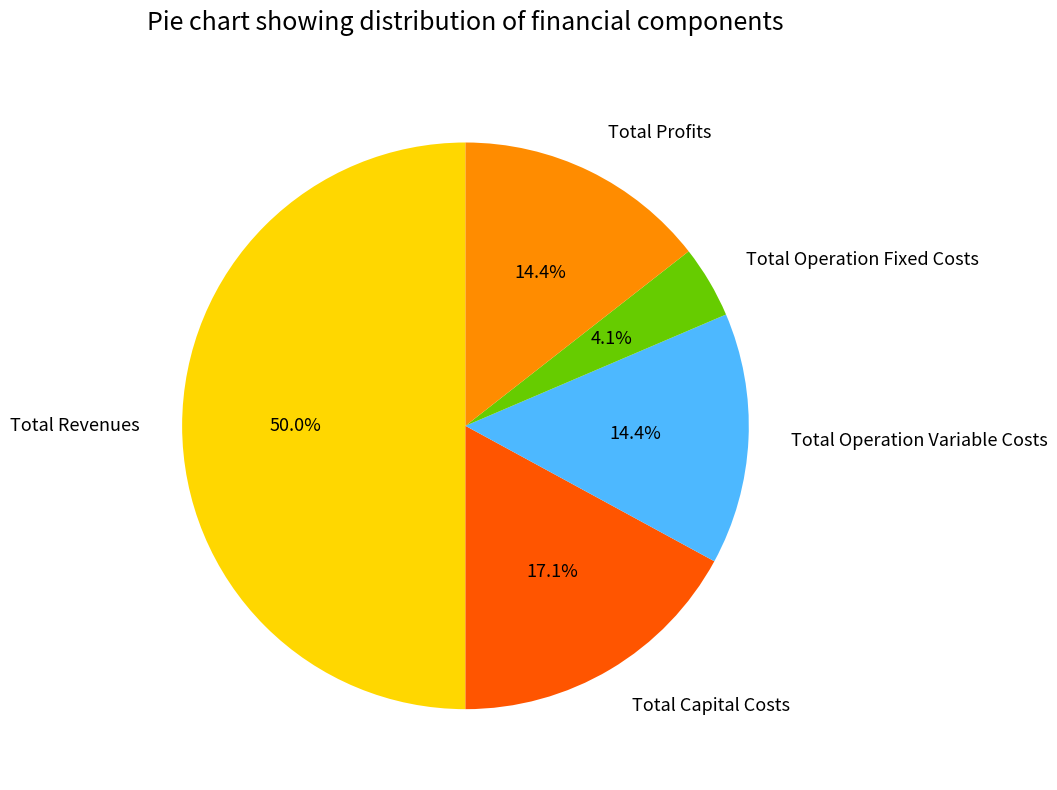

Which has a higher value, Total Revenues or Total Operation Variable Costs?

Total Revenues